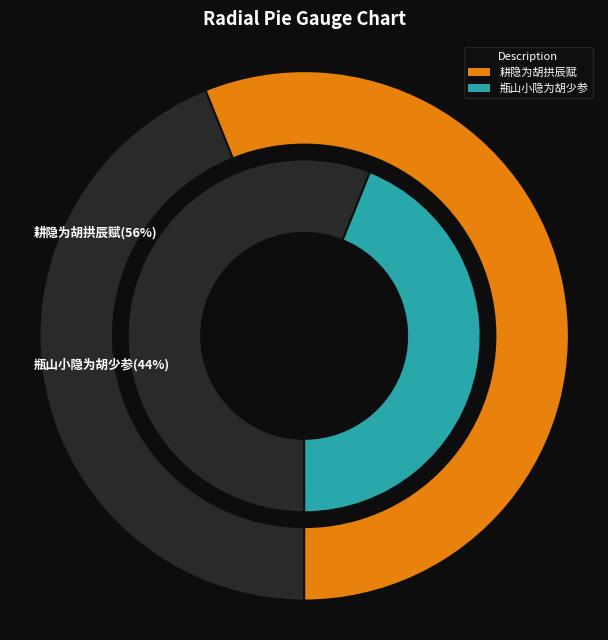

What is the change in value from 耕隐为胡拱辰赋 to 瓶山小隐为胡少参?

-147176